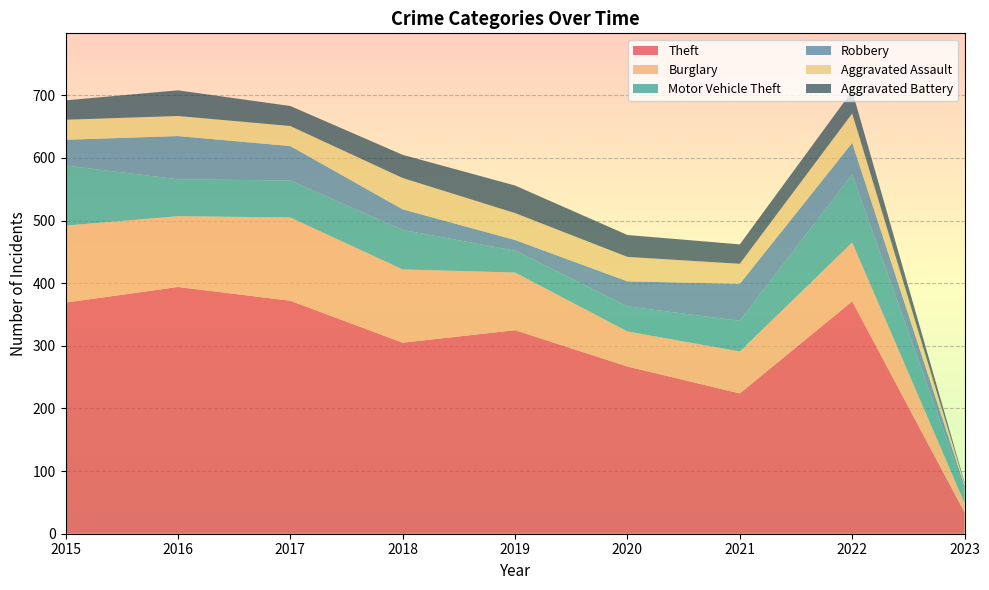

Reading right to left, transcribe all the data shown in this chart.

Theft: 34	371	224	267	325	305	372	394	369
Burglary: 15	94	67	56	92	117	133	113	123
Motor Vehicle Theft: 21	109	49	40	35	63	59	59	96
Robbery: 6	50	59	40	17	33	55	69	41
Aggravated Assault: 4	47	32	39	43	50	32	32	32
Aggravated Battery: 2	36	31	35	44	37	32	41	31